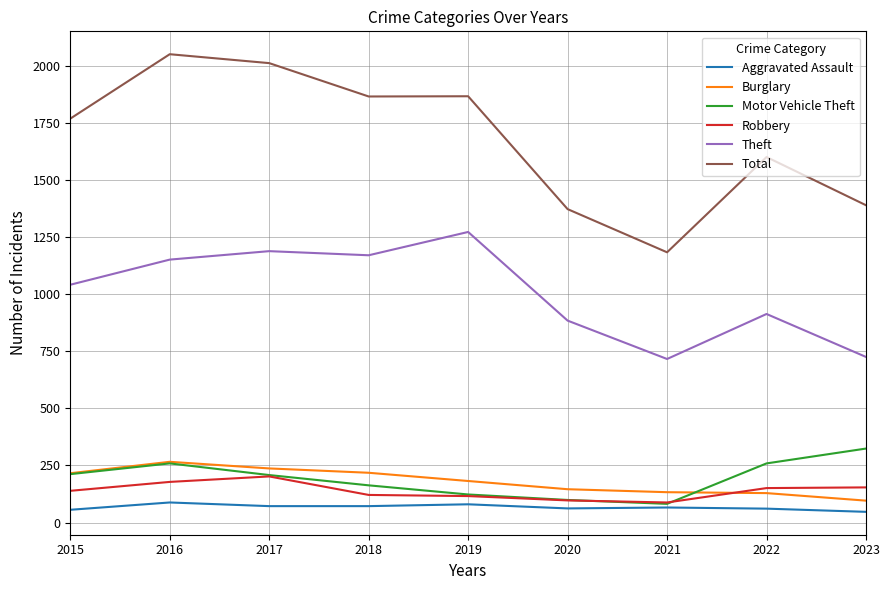

At how many categories does at least one series exceed 375?

9